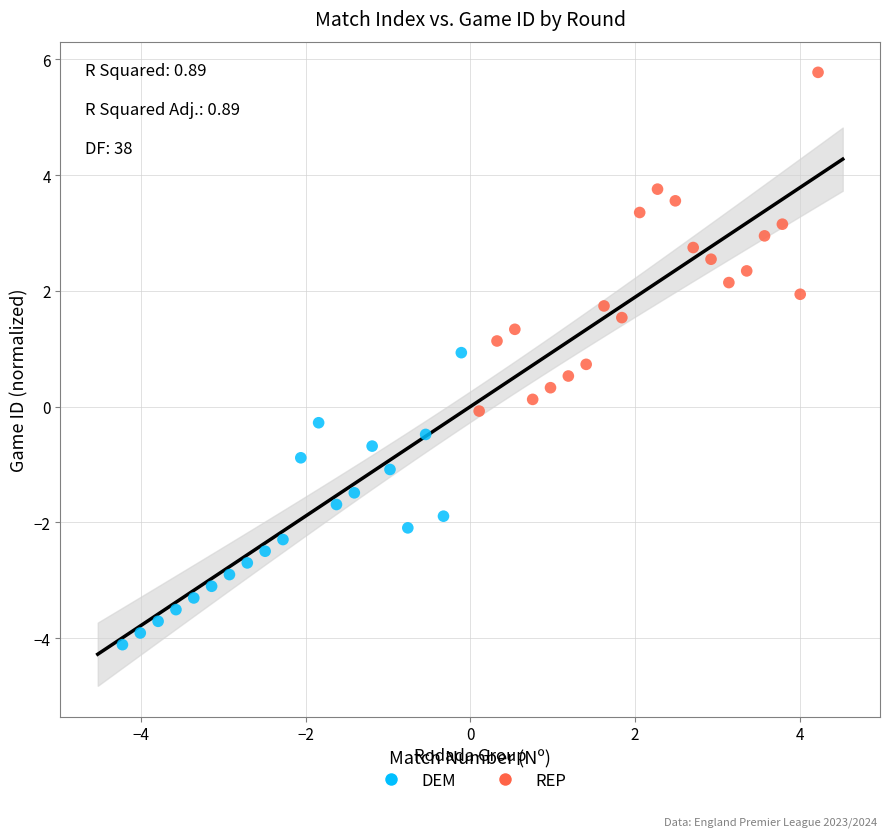

Which series contains the lowest Y value?

DEM